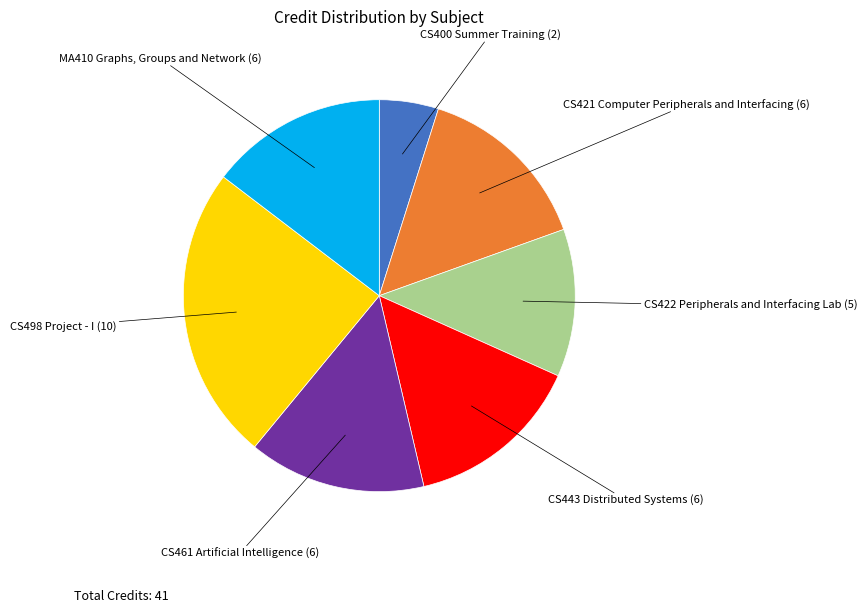

Does any single category account for the majority?

No